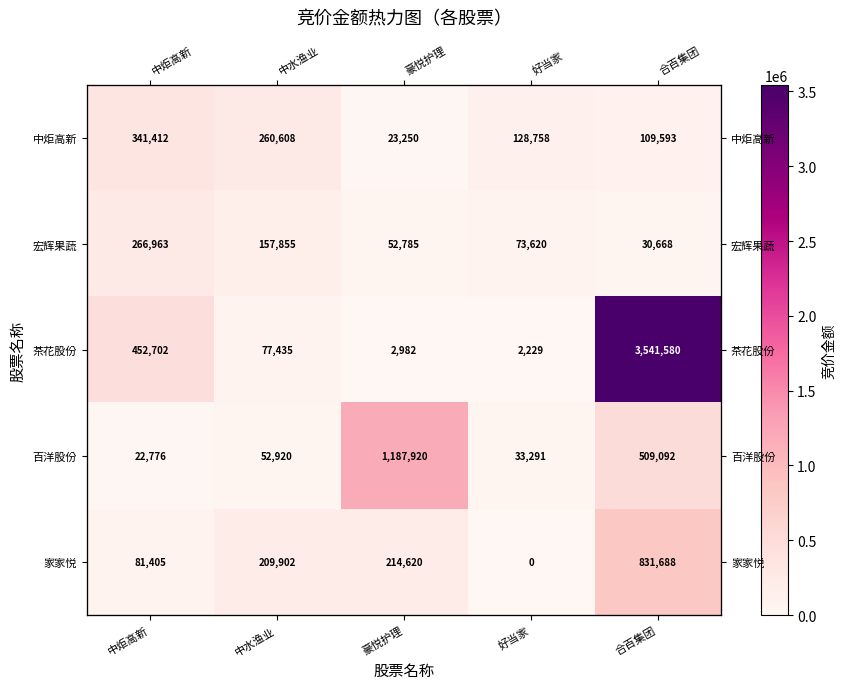

How many values in the 中炬高新 series exceed 128758?

2